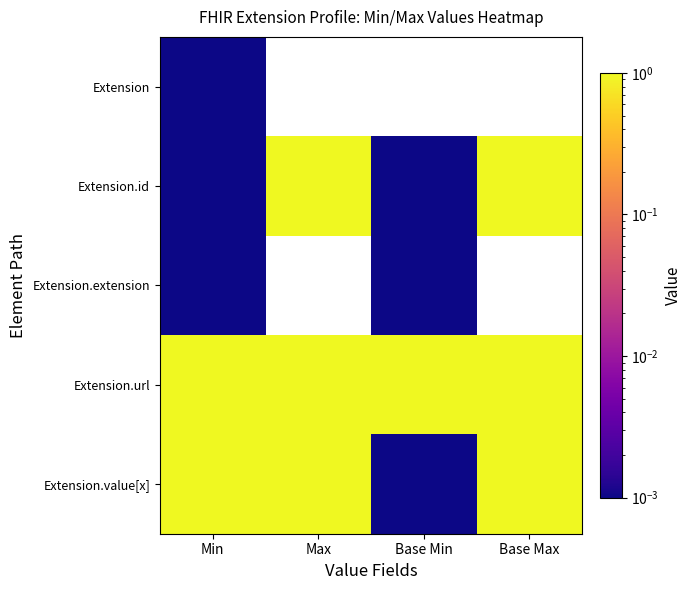

How many values in the Extension.extension series exceed 0?

2